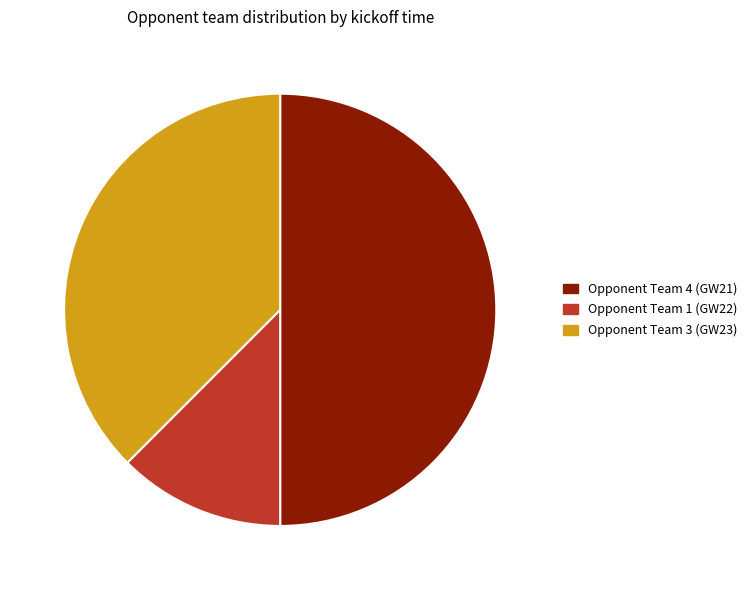

Between Opponent Team 4 (GW21) and Opponent Team 1 (GW22), which is larger?

Opponent Team 4 (GW21)